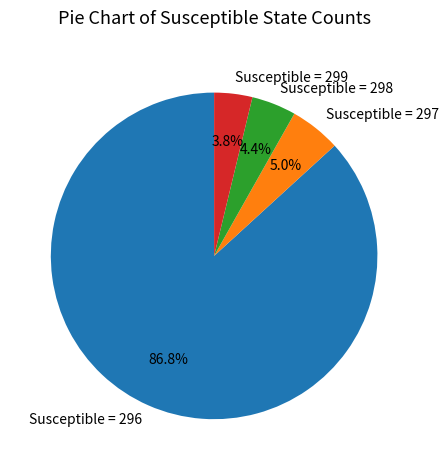

Count the number of slices in the pie.

4